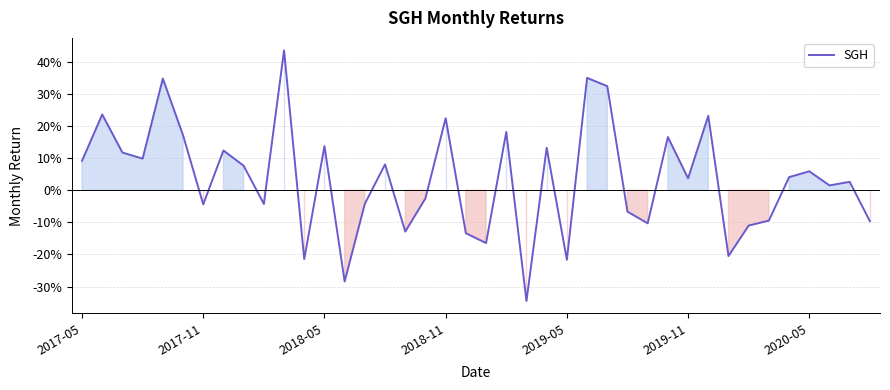

Is this an area chart (filled region under the line)?

Yes